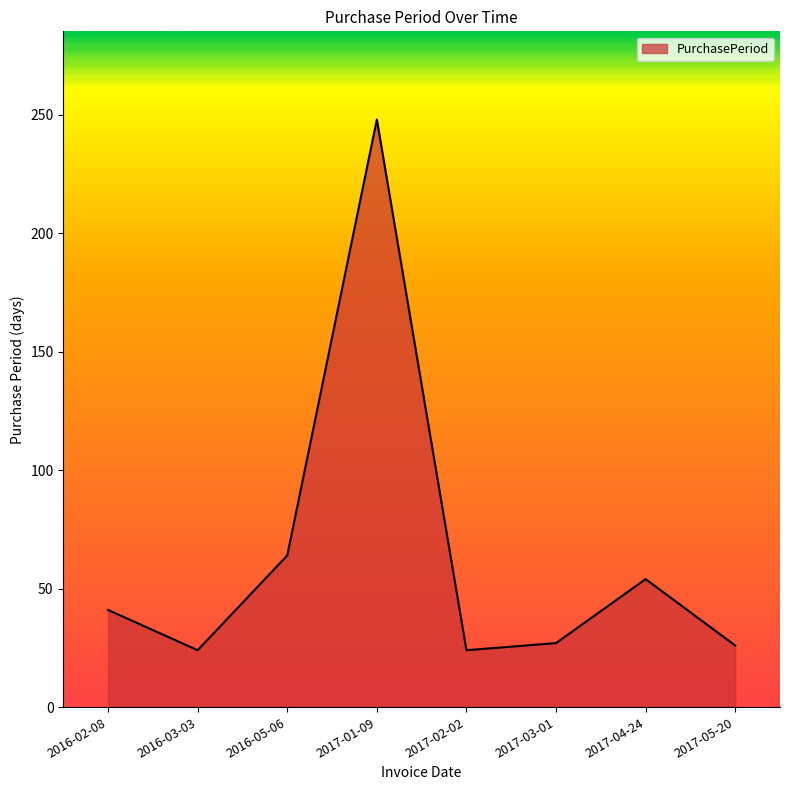

Which has a higher value, 2017-04-24 or 2017-02-02?

2017-04-24